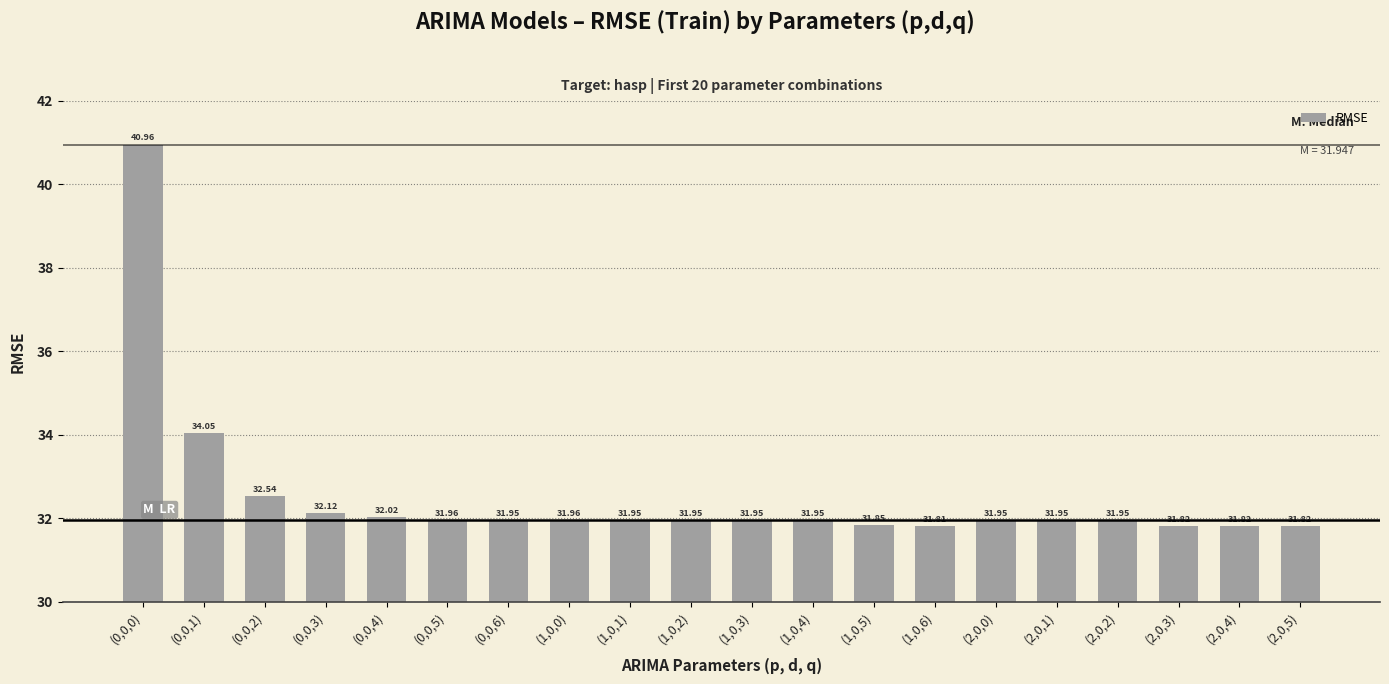

Are the bars horizontal?

No